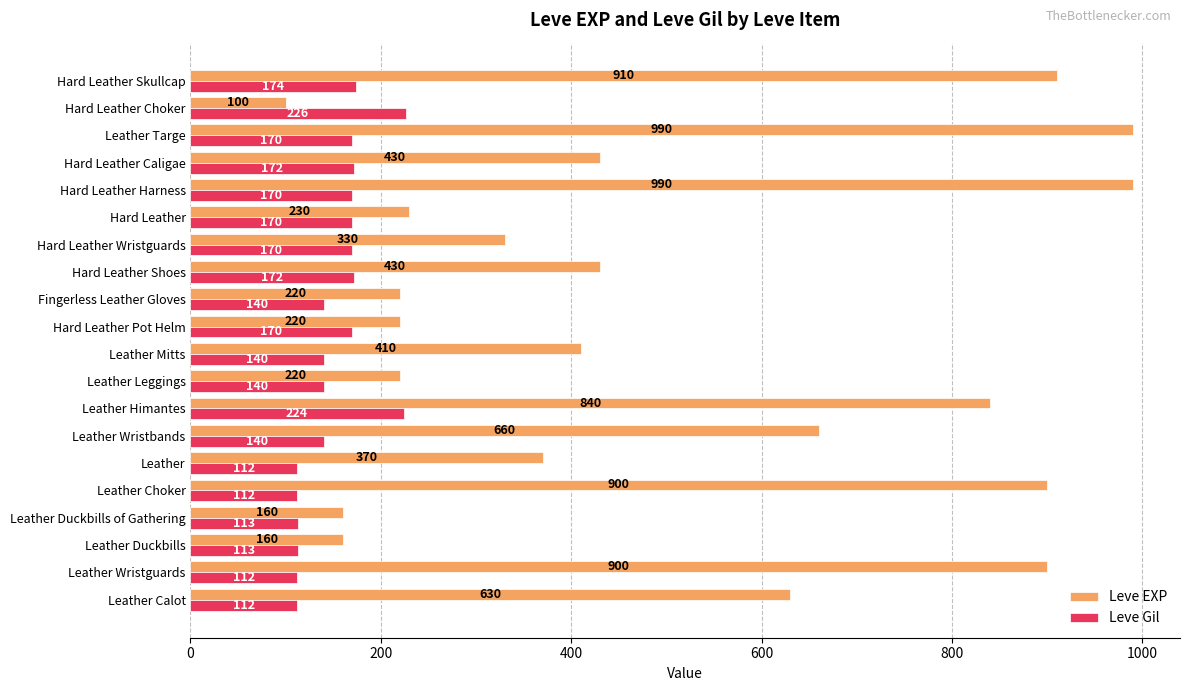

Read the Leve Gil value at Leather Wristbands.

140